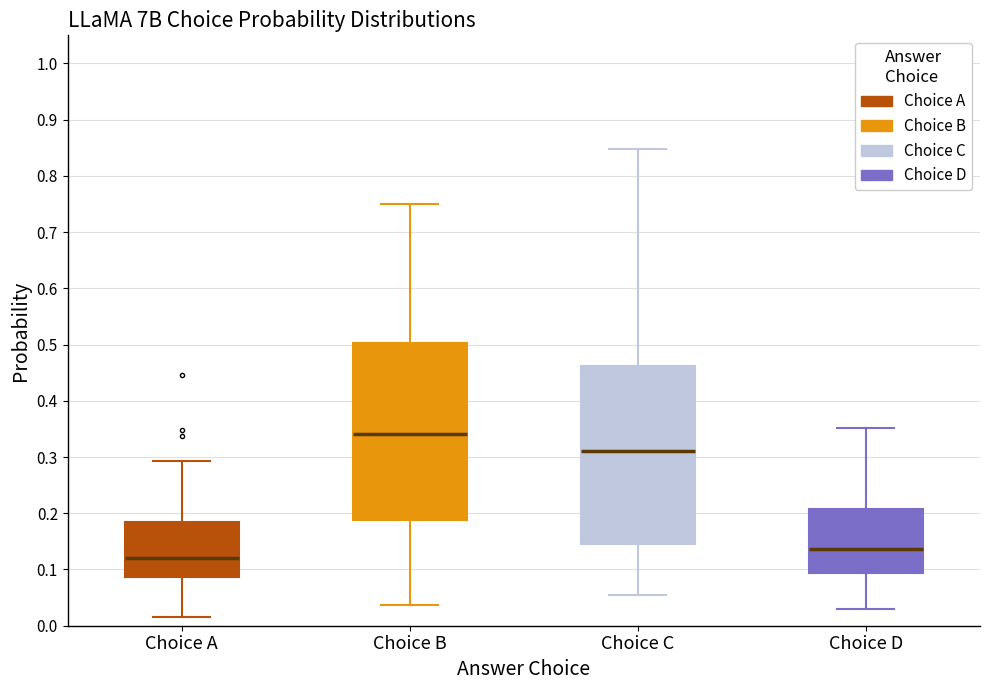

Reading left to right, read every box against the y-axis: the position of its median line, the range the box covers, and the ends of its whiskers. The values are not printed on the chart, so give them approximately, as read against the axis.

Choice A: median 0.12, box 0.09 to 0.18, whiskers 0.02 to 0.29
Choice B: median 0.34, box 0.19 to 0.50, whiskers 0.04 to 0.75
Choice C: median 0.31, box 0.15 to 0.46, whiskers 0.06 to 0.85
Choice D: median 0.14, box 0.09 to 0.21, whiskers 0.03 to 0.35